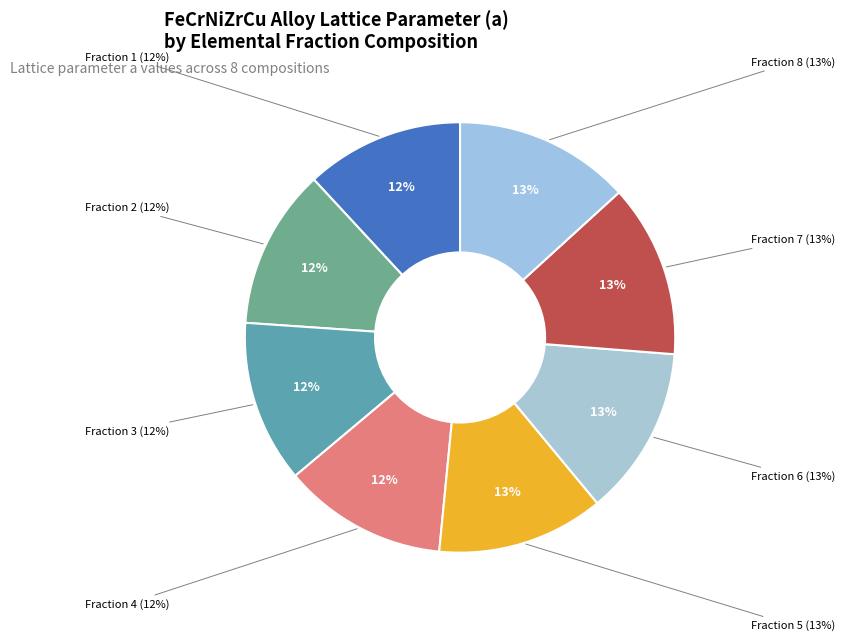

How many segments does this pie chart have?

8